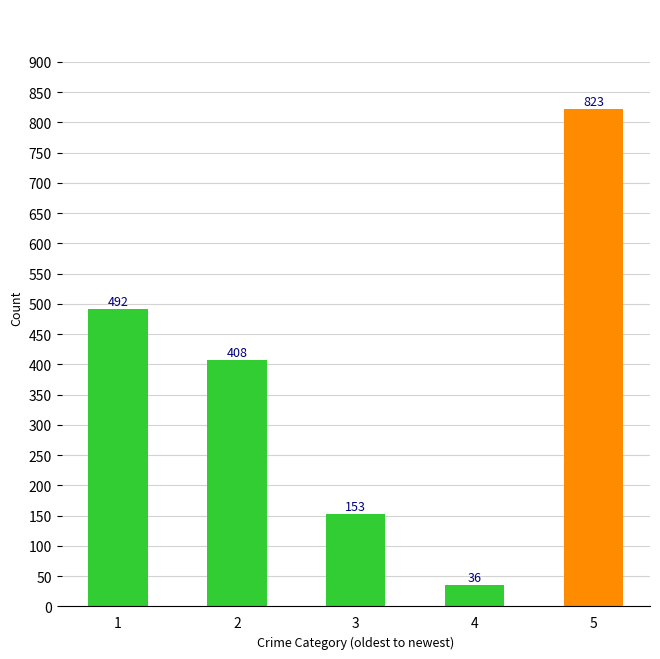

Is it true that the value at 4 is 36?

True